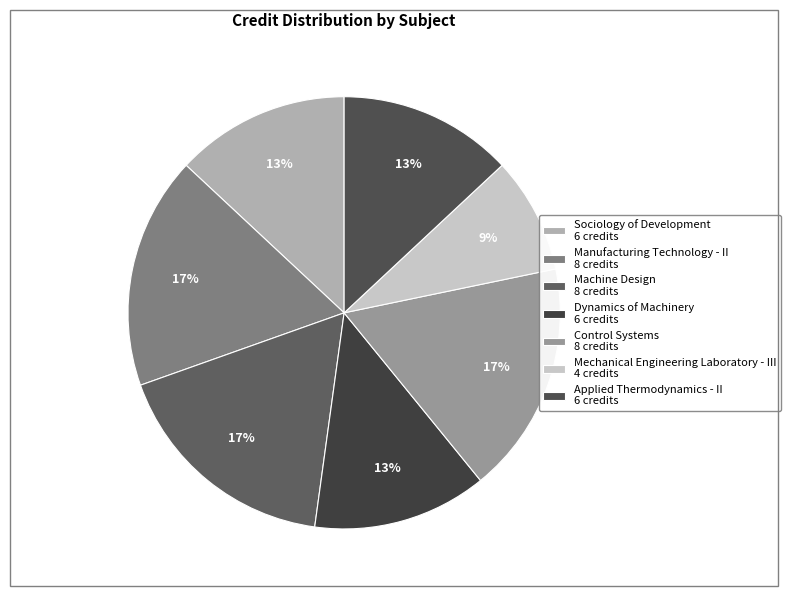

How much of the chart is everything except Mechanical Engineering Laboratory - III?

91.3%